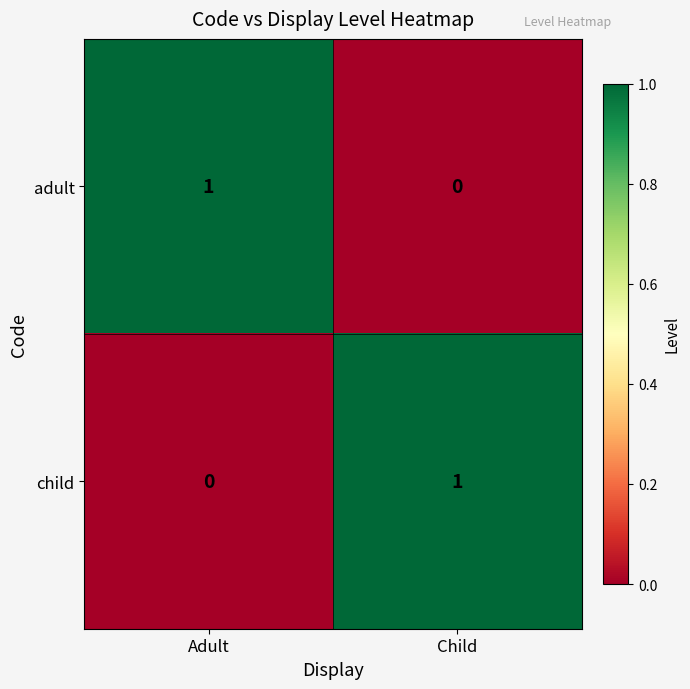

How many categories are shown in the chart?

2